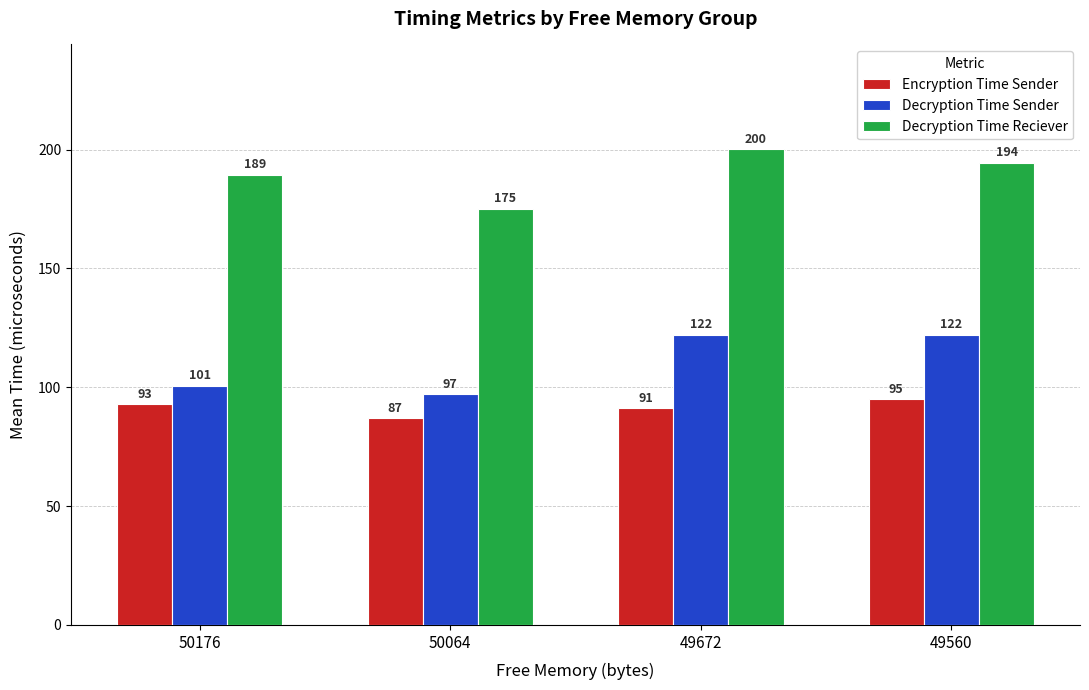

How many values in the Encryption Time Sender series exceed 92?

2